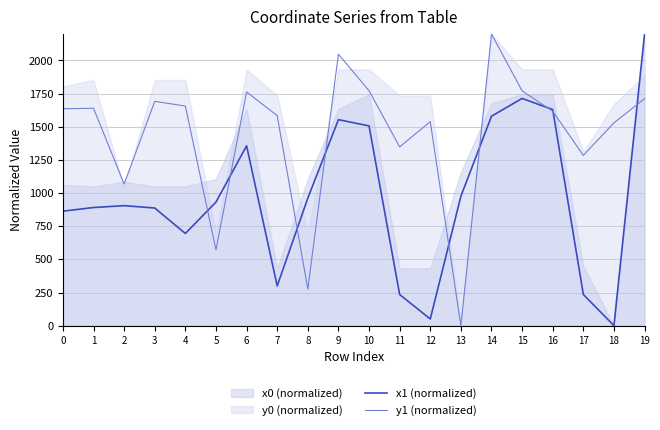

What is the spread (max minus min) of values at 18?

1529.7